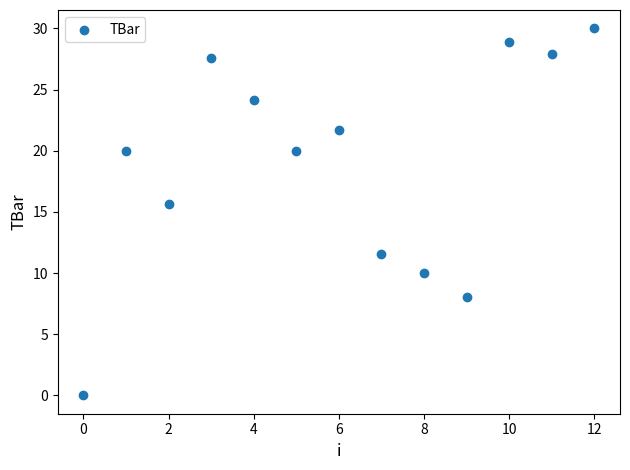

What Y value in the scatter plot is closest to 15?

15.7